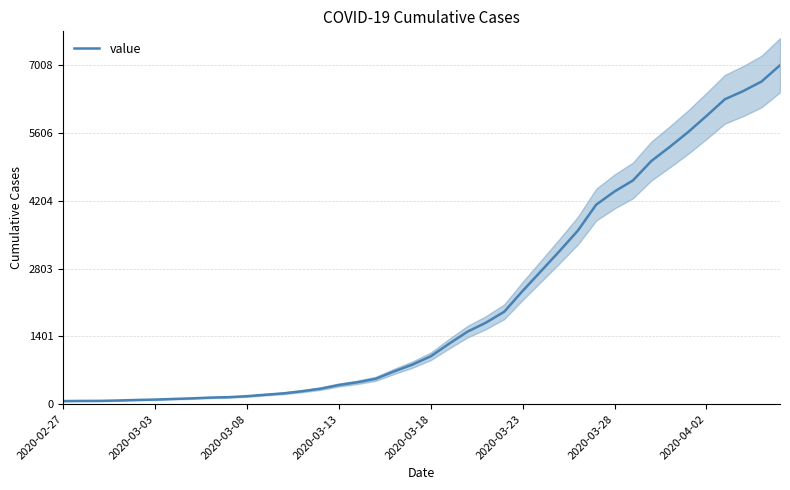

What is the difference between the maximum and minimum values?

6944